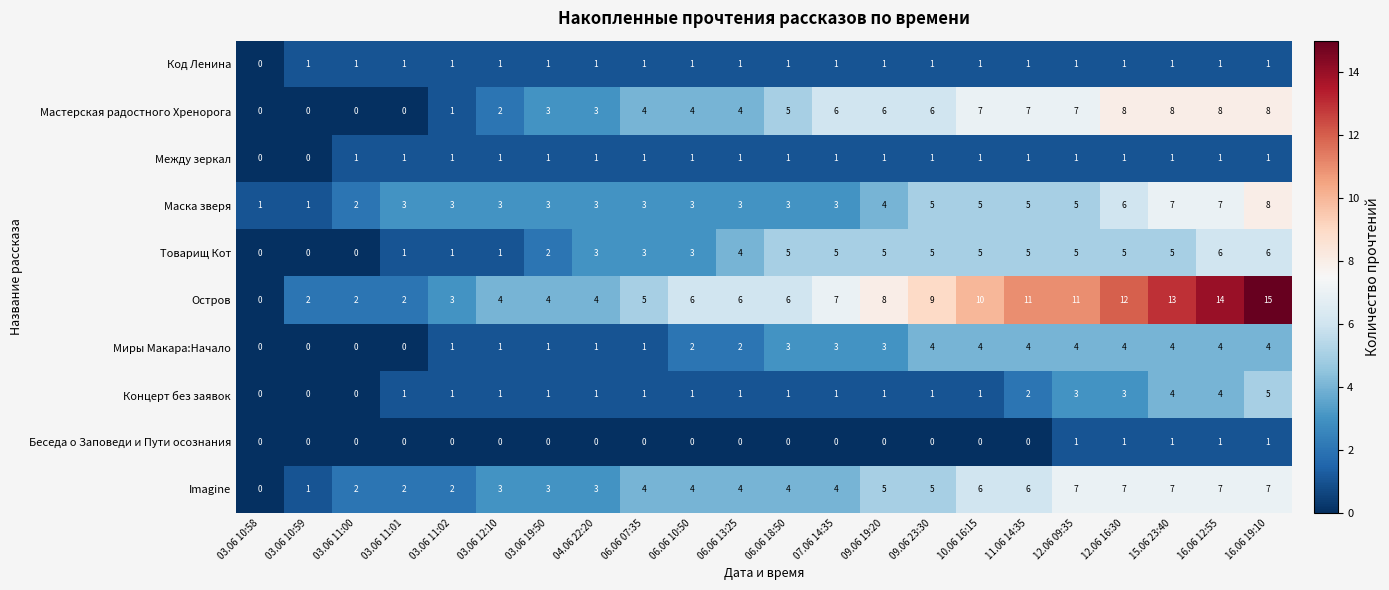

What is the greatest value displayed?

15